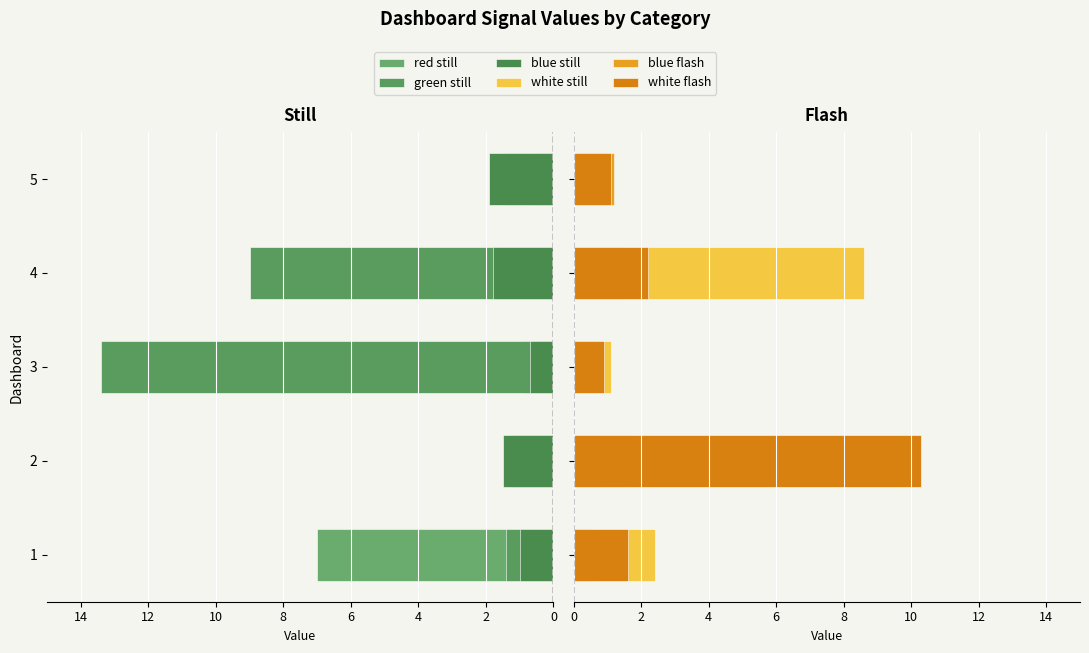

How many data points in red_still are above 1?

4